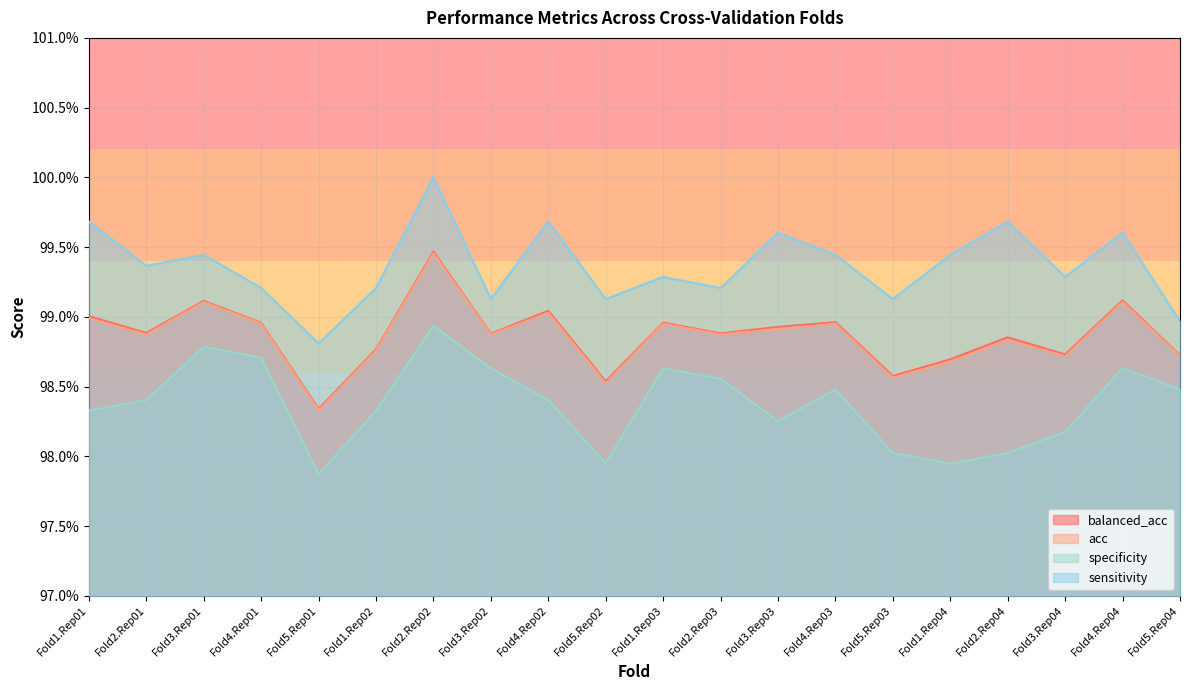

At which category is the sum across all series the highest?

Fold2.Rep02